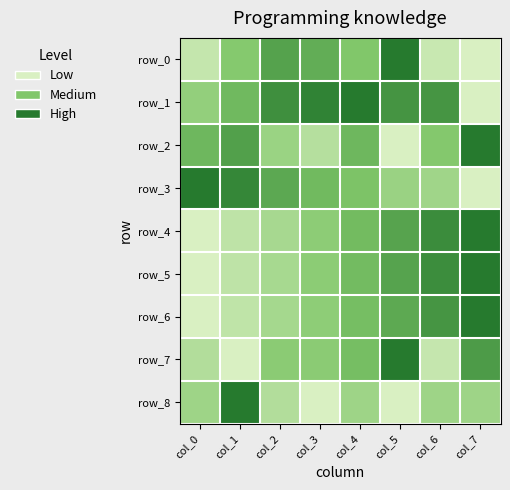

What is the highest value of the row_7 series?

1.0